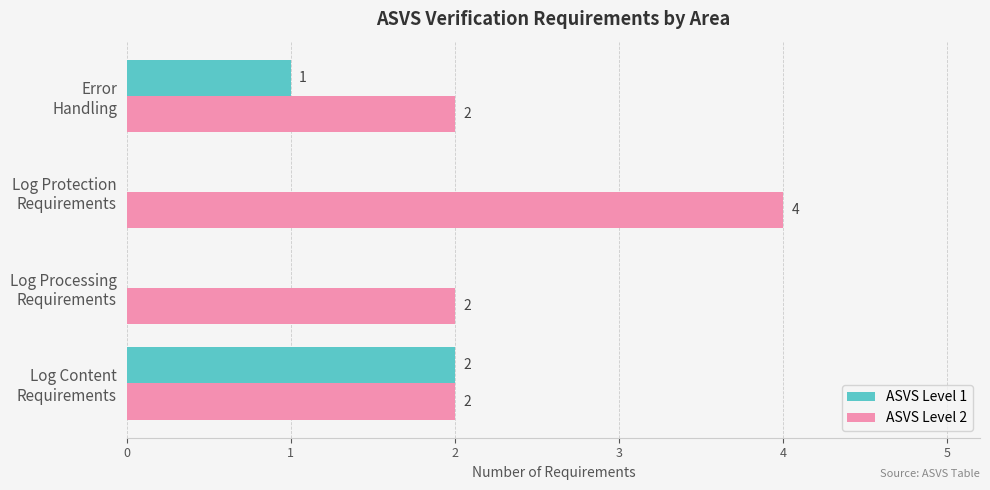

Which series has the largest total across all categories?

ASVS Level 2